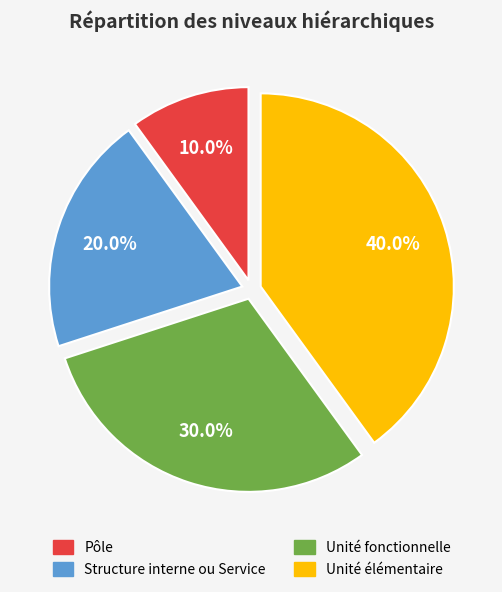

Does Pôle represent more than half of the total?

No